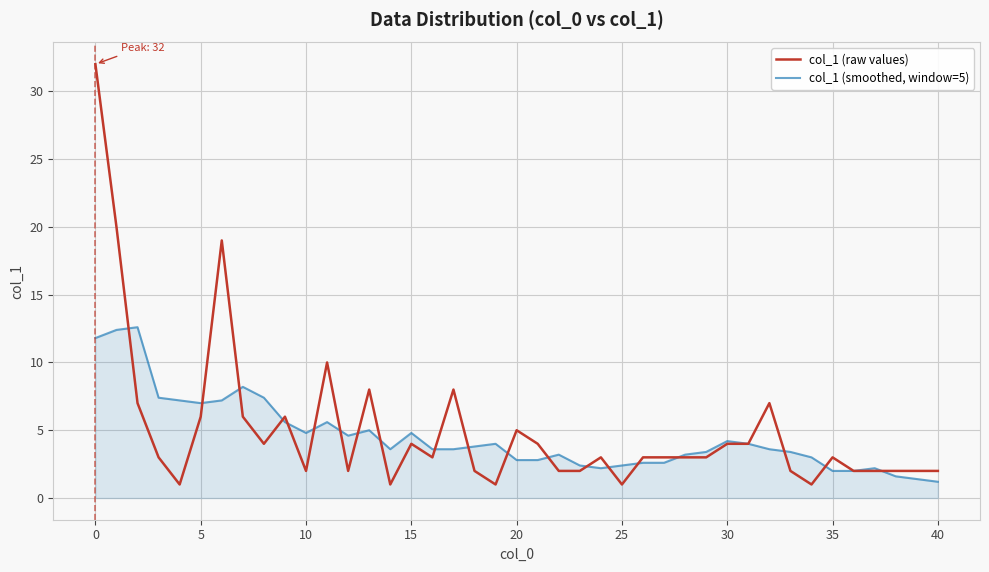

What is the maximum value shown in the chart?

32.0